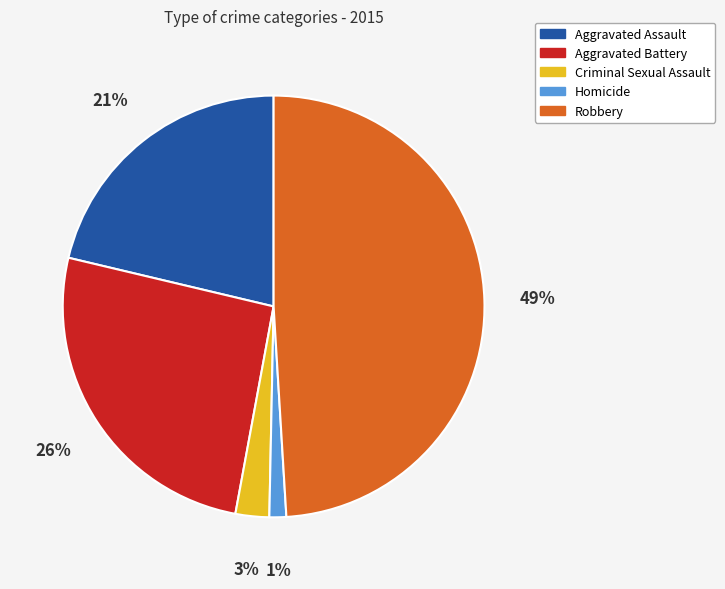

Combined, do Criminal Sexual Assault and Homicide account for over 50%?

No